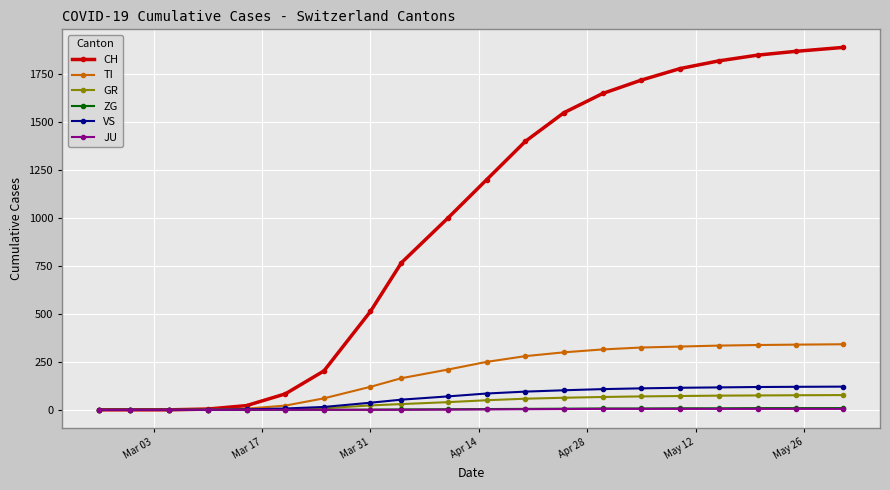

What is the greatest value displayed?

1890